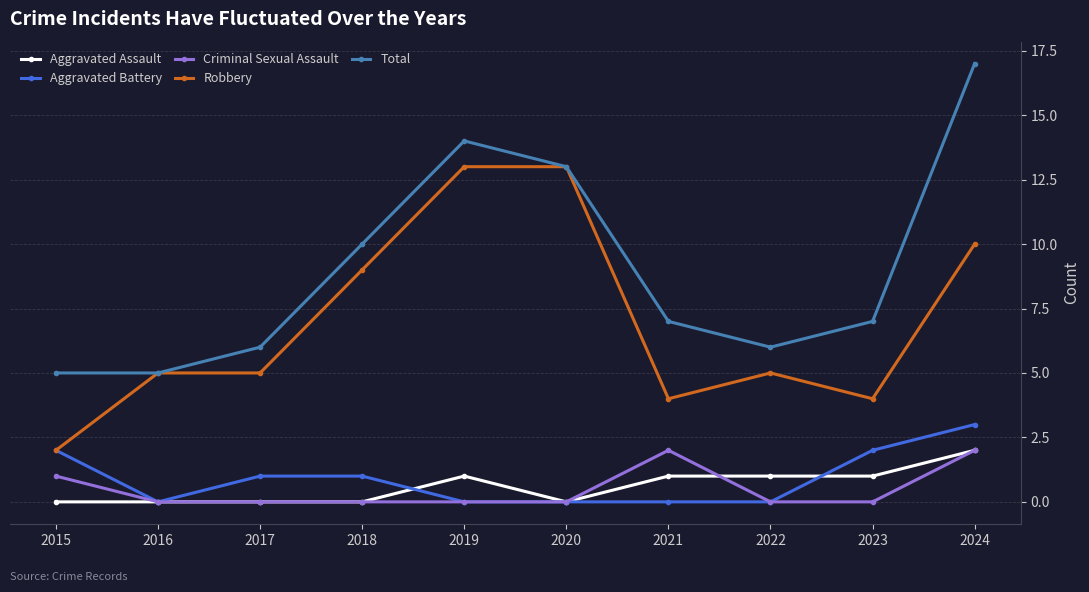

What is the approximate value of Robbery at 2016?

5